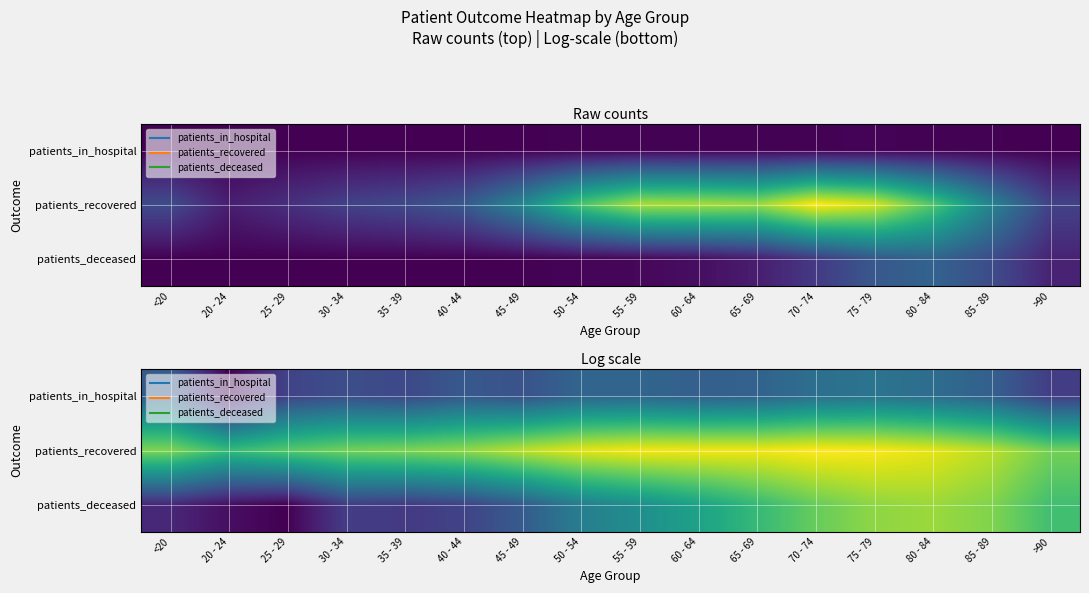

What is the greatest value displayed?

8.8